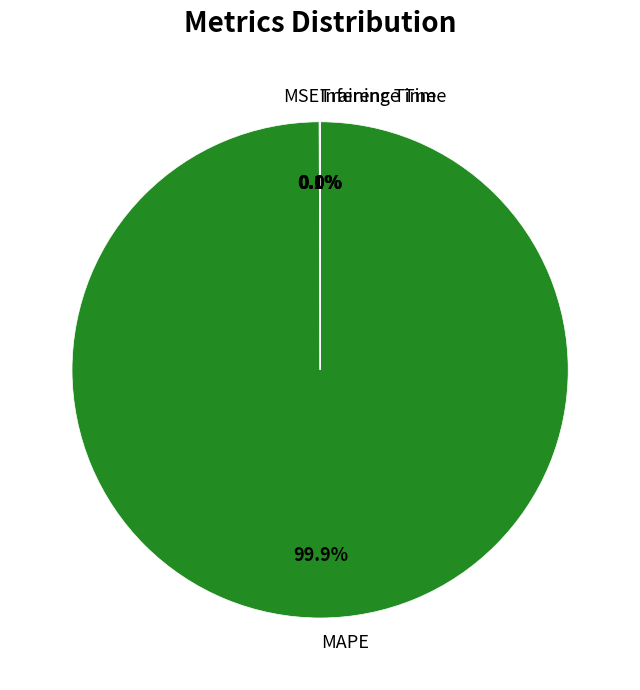

Which category has the biggest portion of the pie?

MAPE